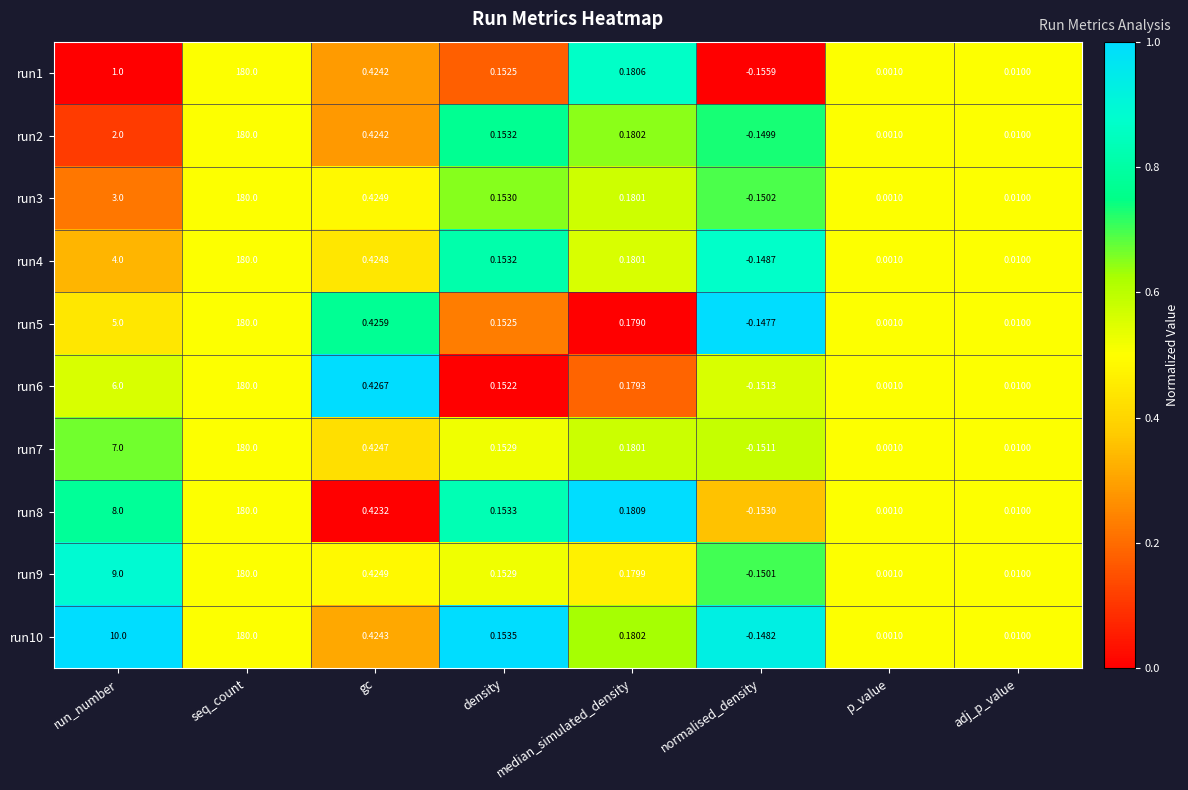

List the labels in order of run4 value, smallest first.

normalised_density, p_value, adj_p_value, density, median_simulated_density, gc, run_number, seq_count